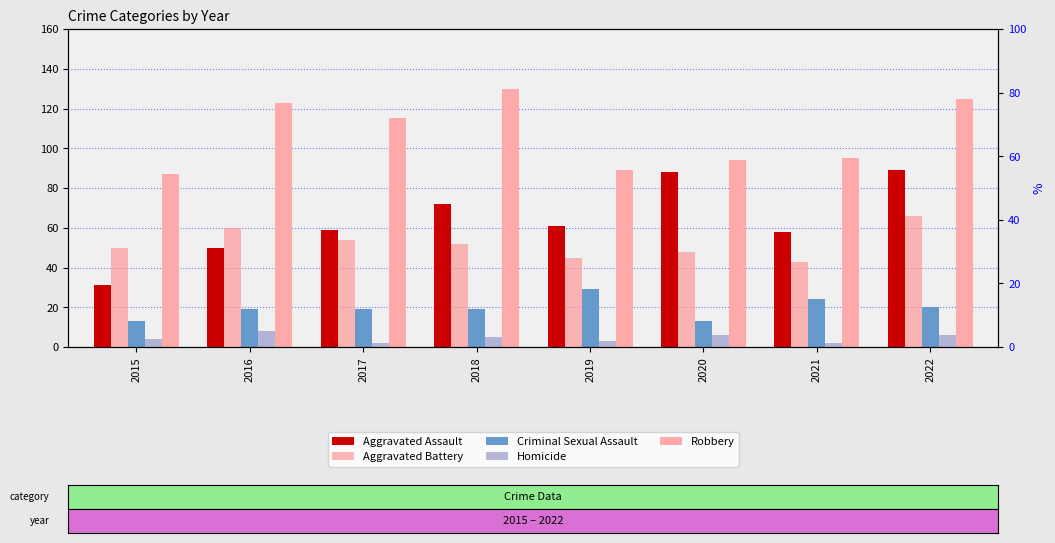

The value of Aggravated Assault at 2018 is 31. True or false?

False